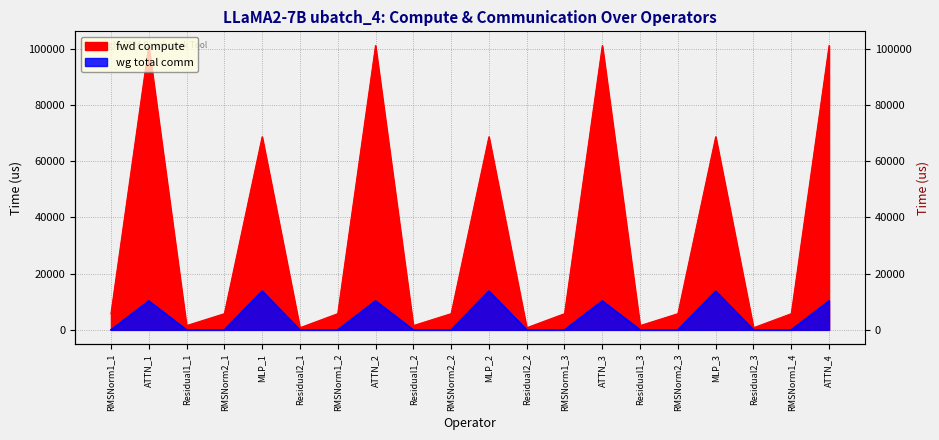

Is the value of wg total comm at RMSNorm1_1 greater than the value of fwd compute at Residual2_3?

No